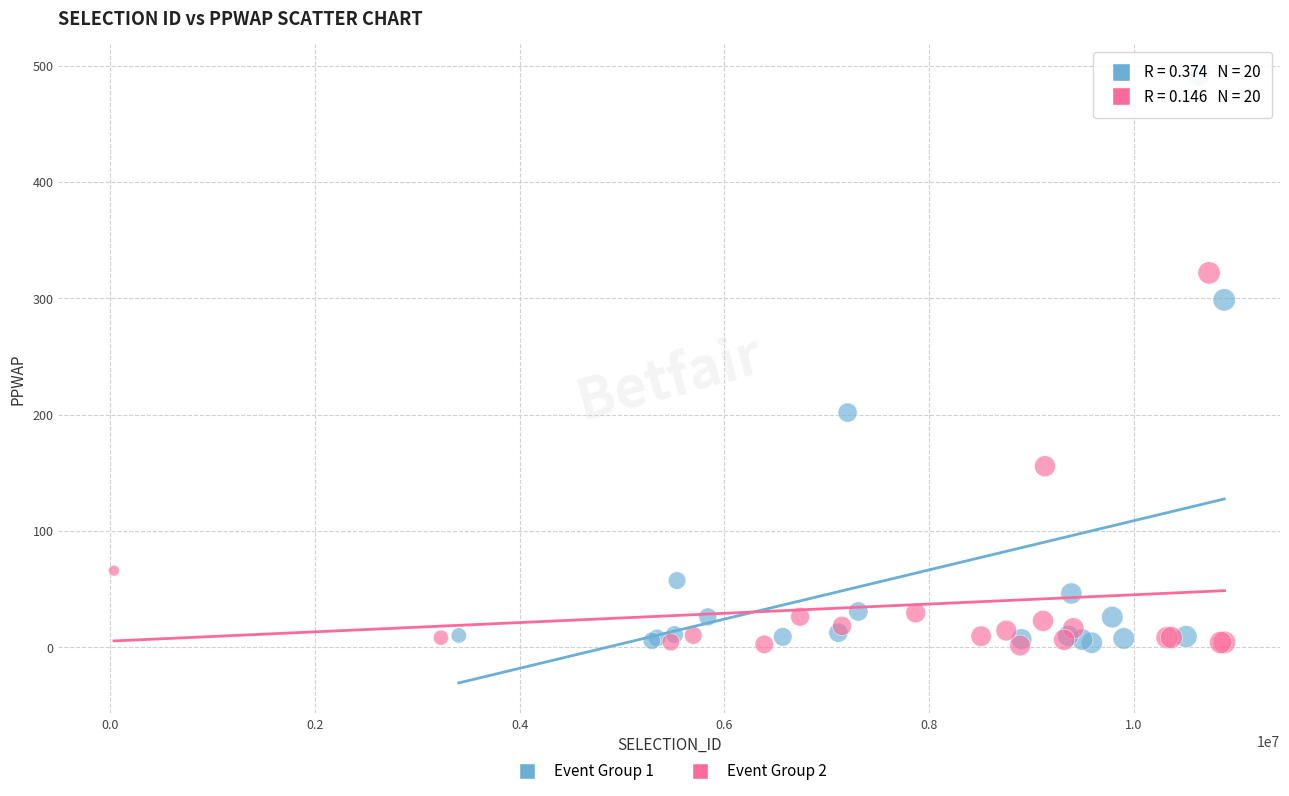

Which series reaches the maximum Y coordinate?

Event Group 1